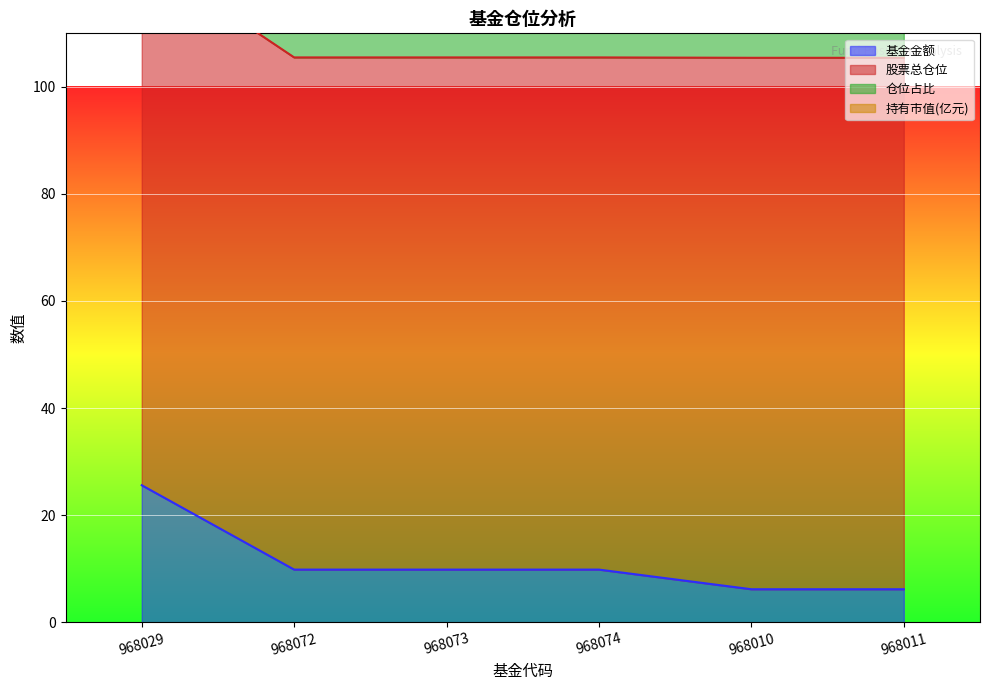

The 基金金额 series shows 2.6 at 968074. True or false?

False